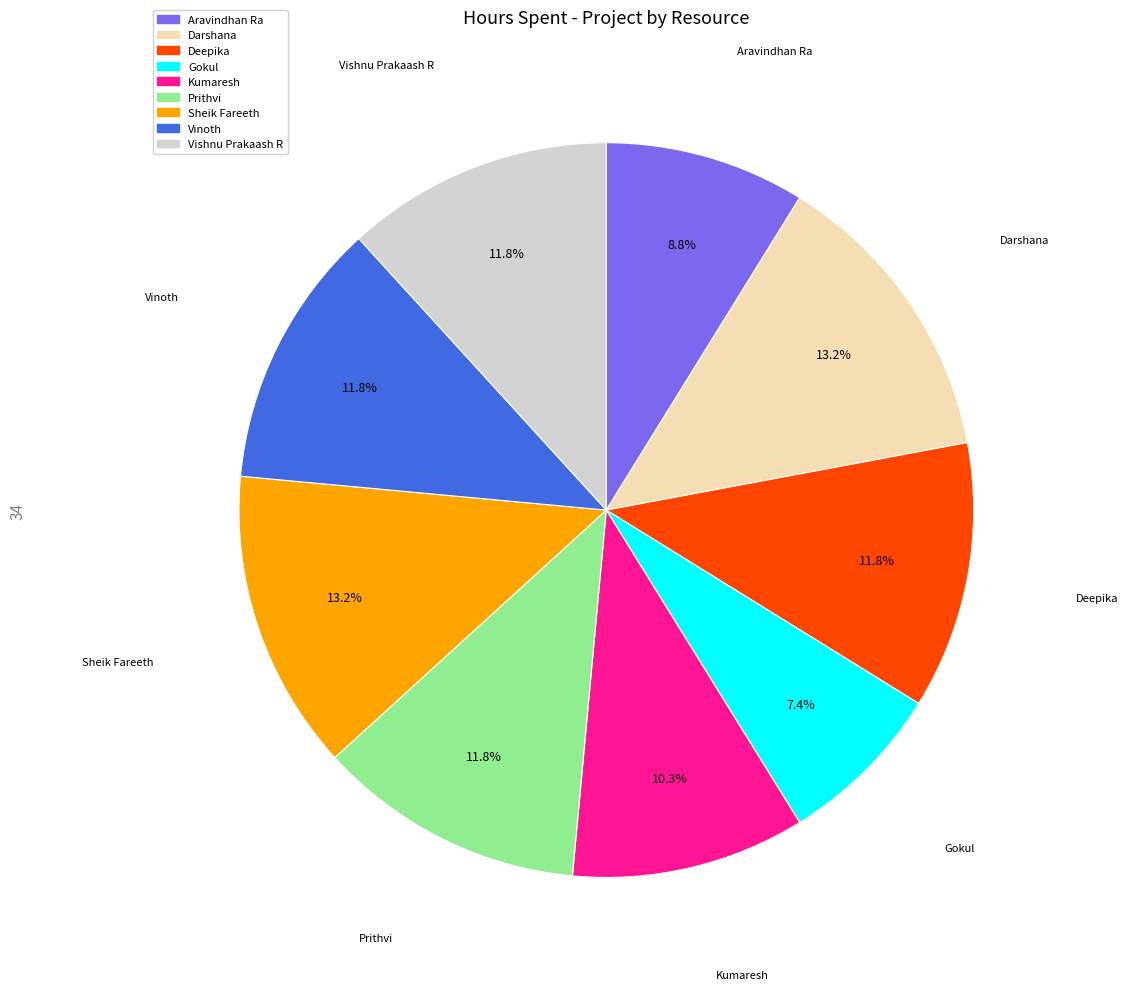

To the nearest percent, what portion does Sheik Fareeth represent?

13%